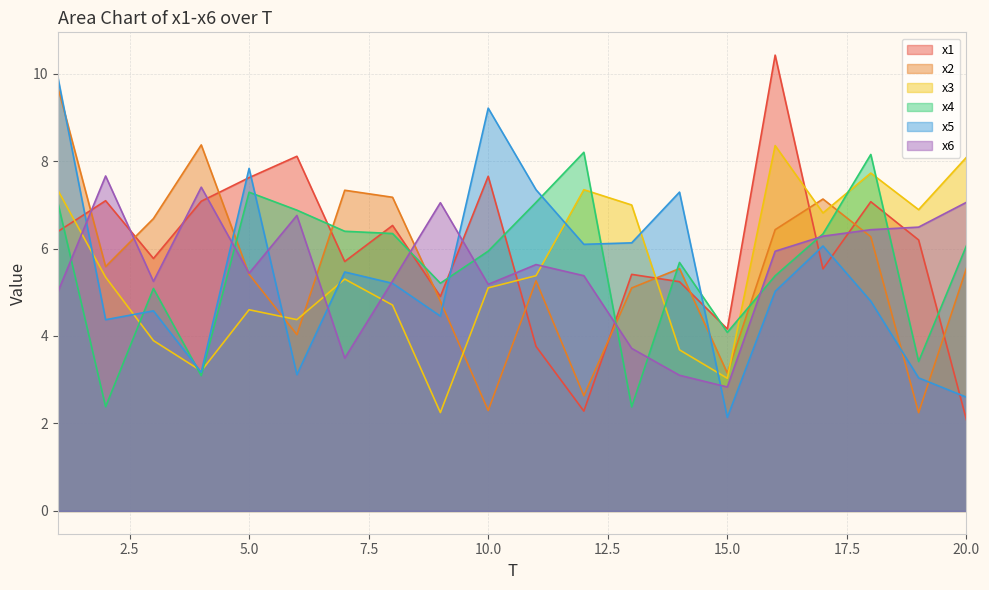

The value of x1 at 9 is 4.9. True or false?

True